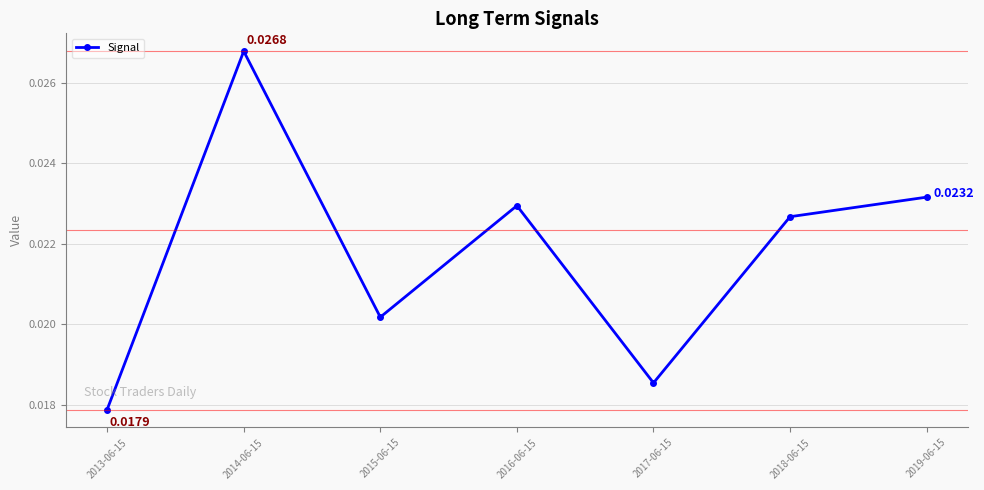

Count the number of data series in this chart.

1